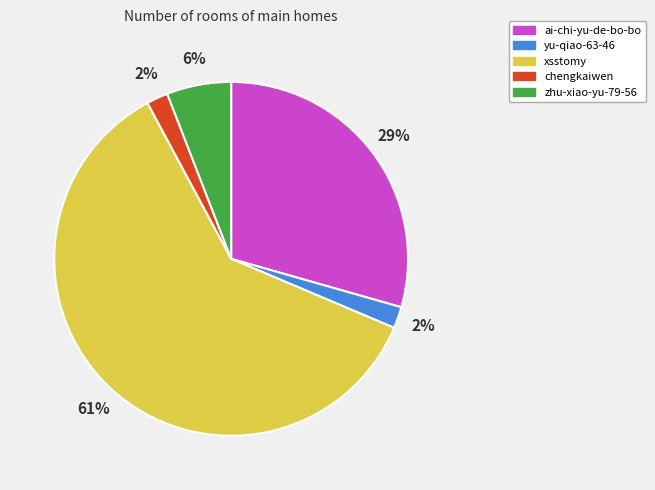

Which has a higher value, ai-chi-yu-de-bo-bo or yu-qiao-63-46?

ai-chi-yu-de-bo-bo